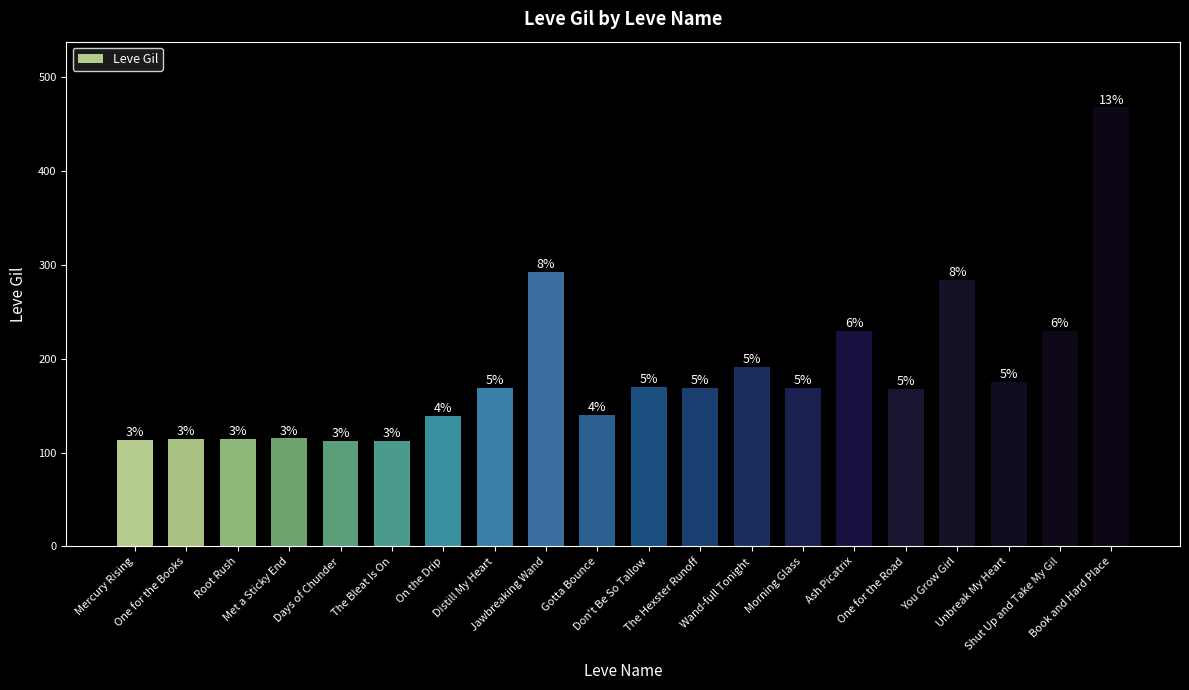

How many bars are there in total?

20